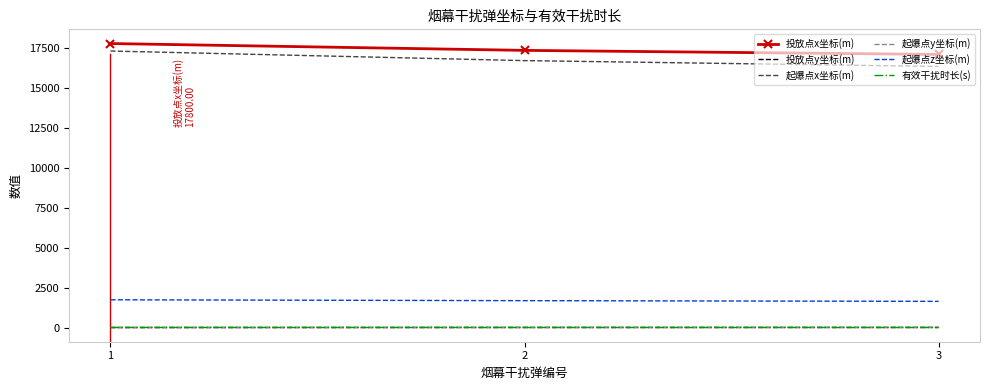

What is the total value across all series at 3?

35136.9